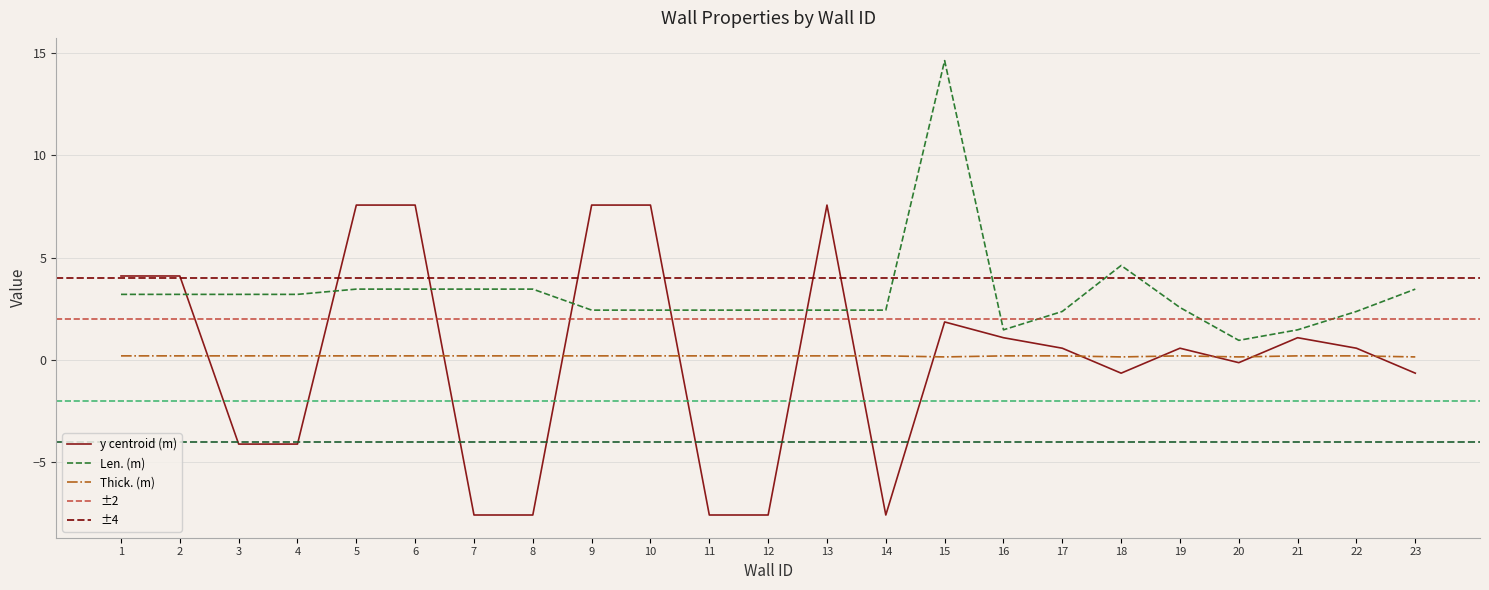

At how many categories does at least one series exceed 2?

20